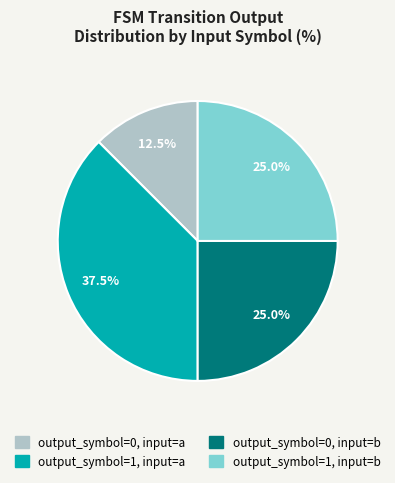

What is the largest slice in the pie chart?

output_symbol=1, input=a